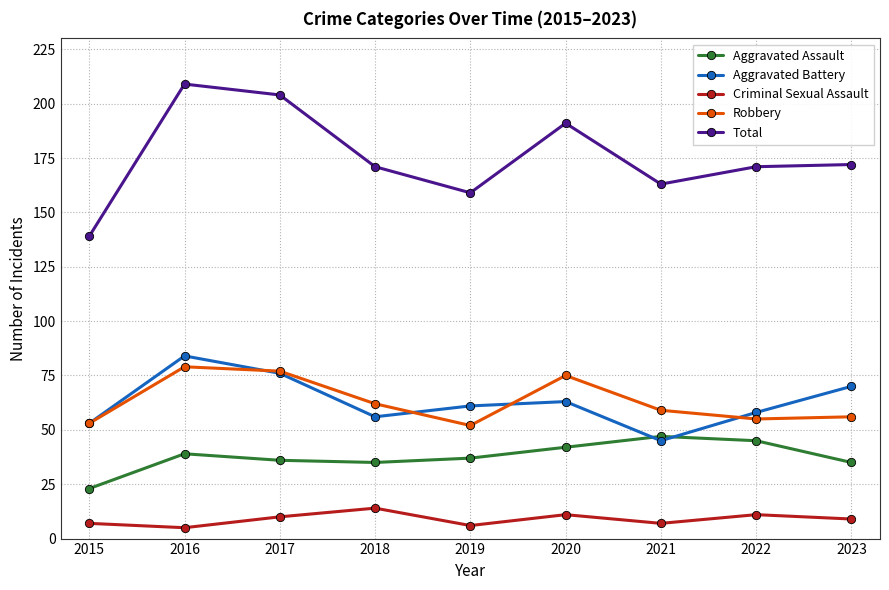

Which series changed the most between 2016 and 2022?

Total